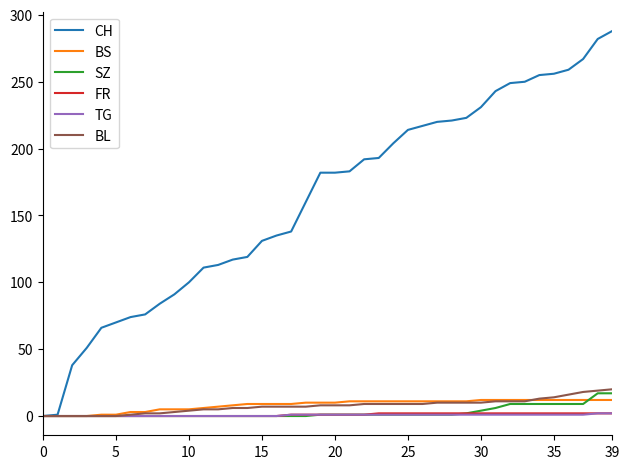

How many series are shown in this chart?

6